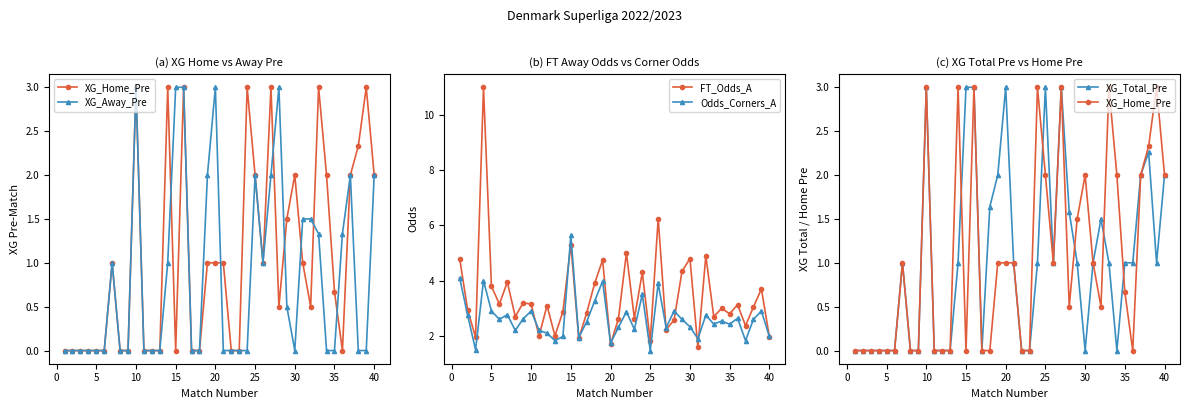

How many lines are shown in the chart?

5